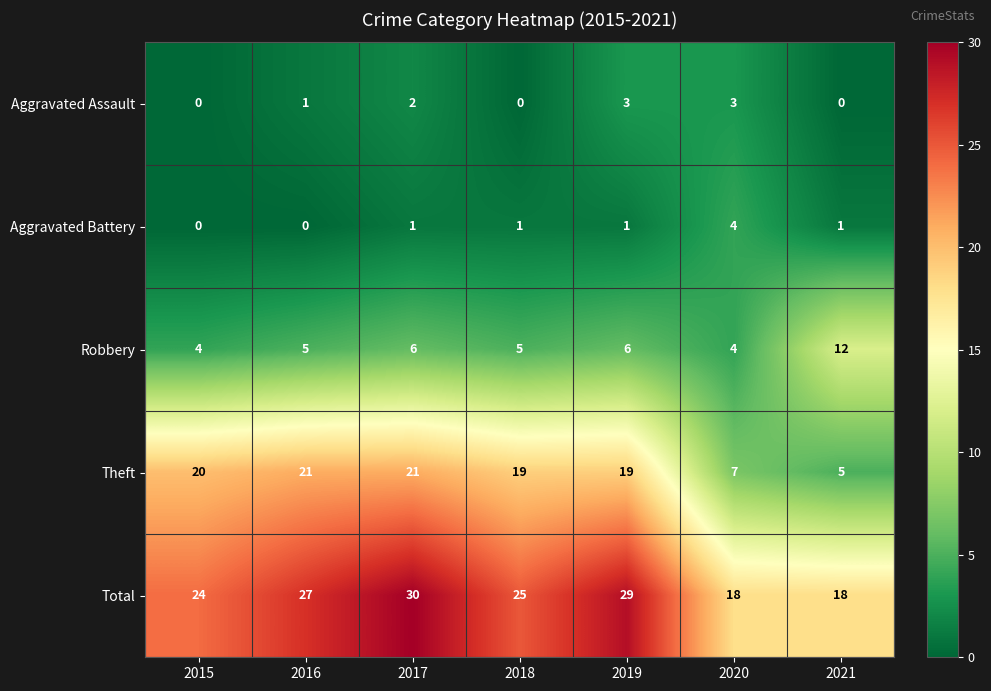

How many values in the Aggravated Assault series are below 1?

3